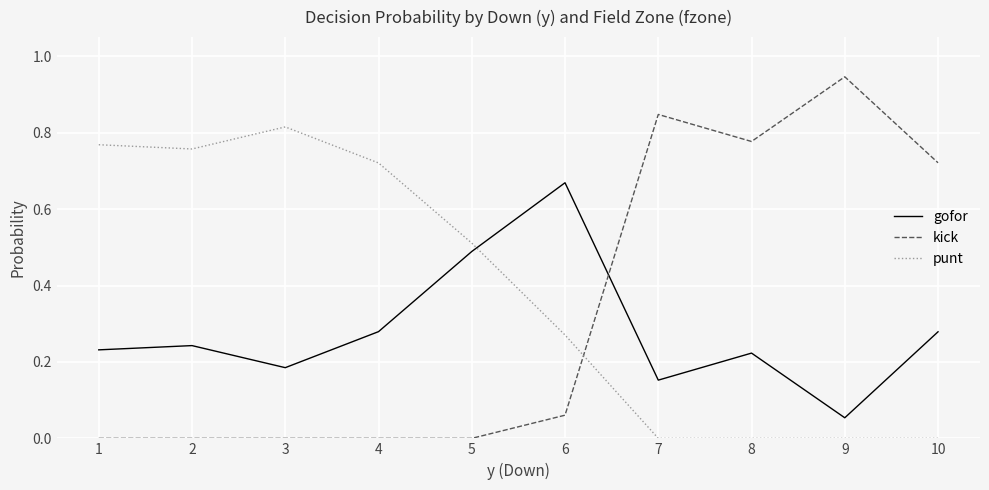

Which series has the largest total across all categories?

punt